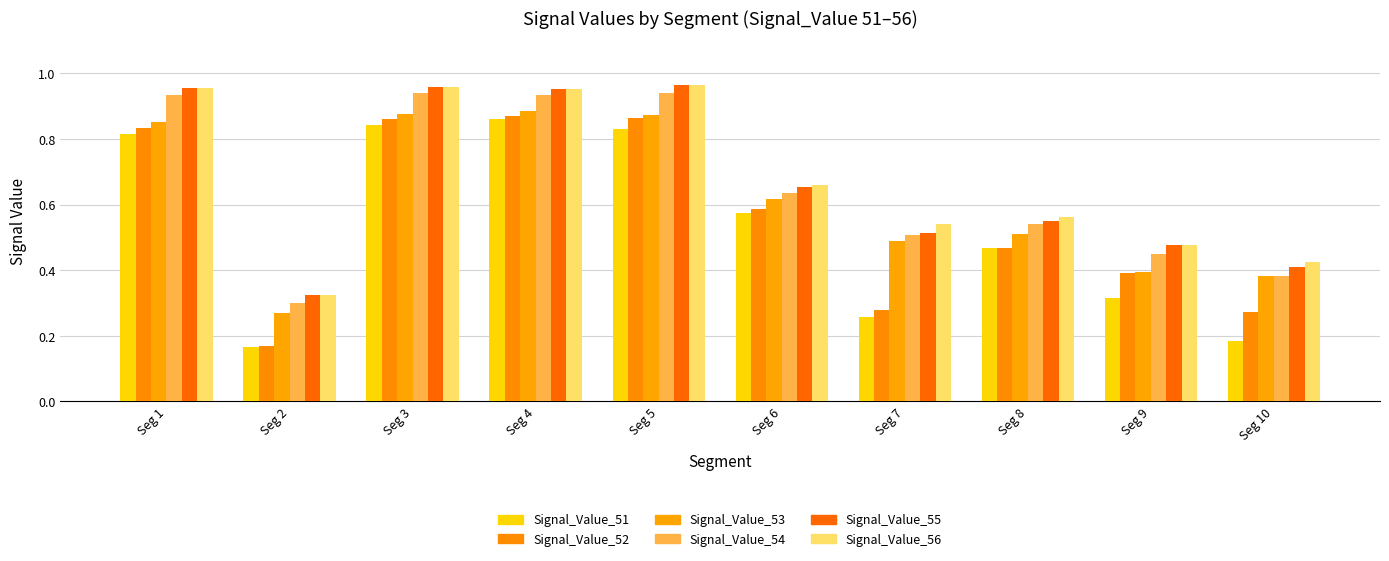

Does the chart contain stacked bars?

No